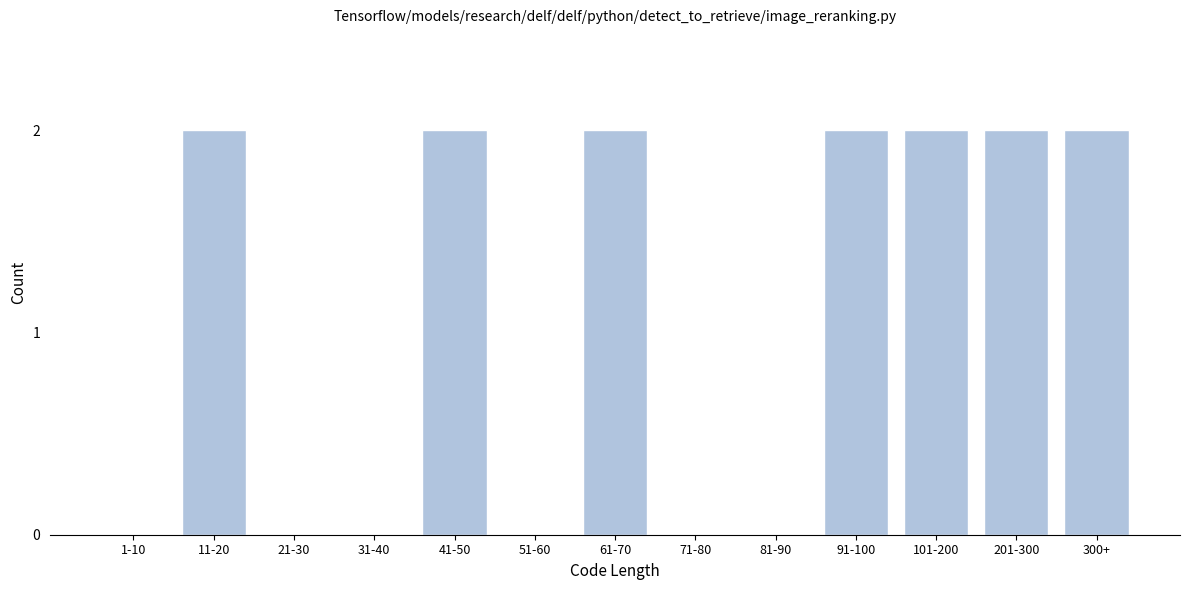

Reading left to right, list all the values displayed in this chart.

1-10=0	11-20=2	21-30=0	31-40=0	41-50=2	51-60=0	61-70=2	71-80=0	81-90=0	91-100=2	101-200=2	201-300=2	300+=2